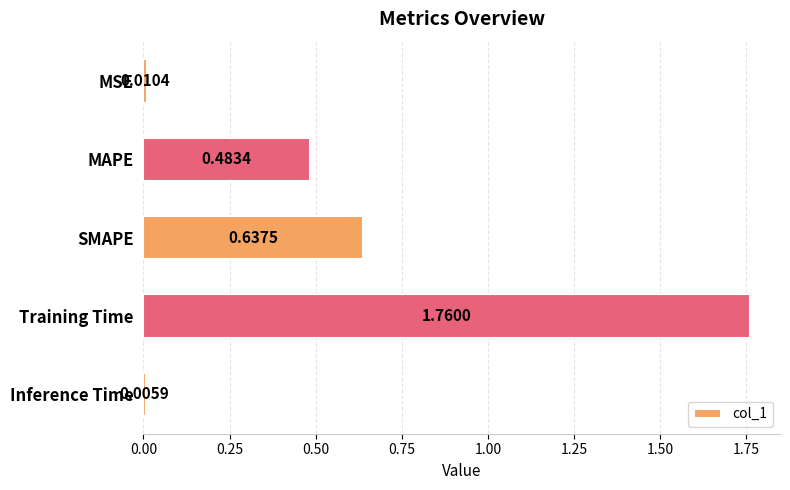

What is the sum of all values?

2.9